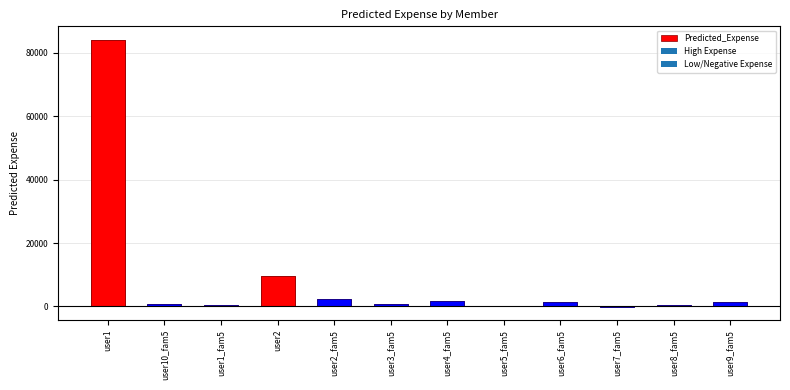

Rank the categories by value from highest to lowest.

user1, user2, user2_fam5, user4_fam5, user6_fam5, user9_fam5, user3_fam5, user10_fam5, user8_fam5, user1_fam5, user5_fam5, user7_fam5